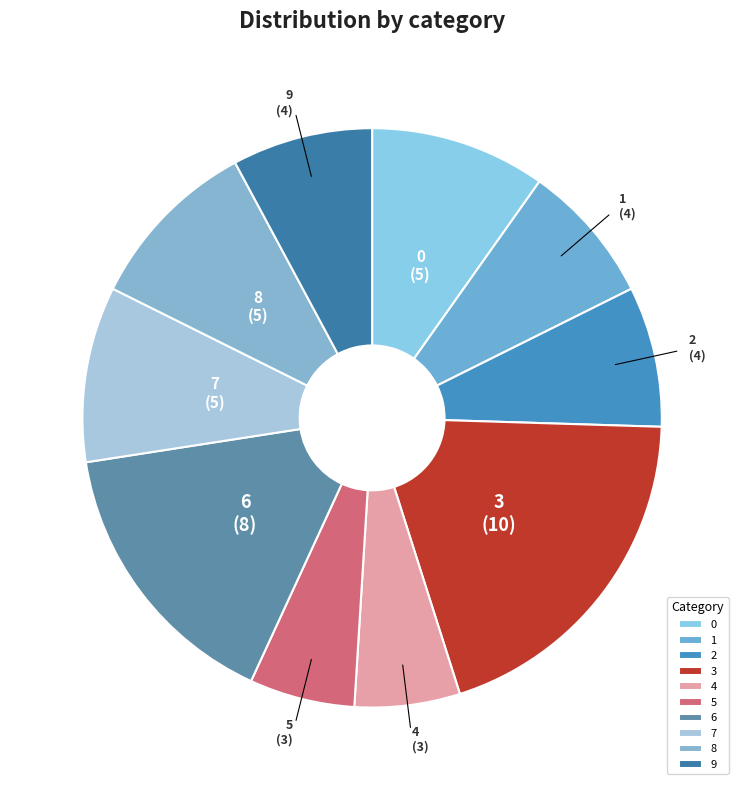

Is the sum of 3 and 7 greater than half?

No